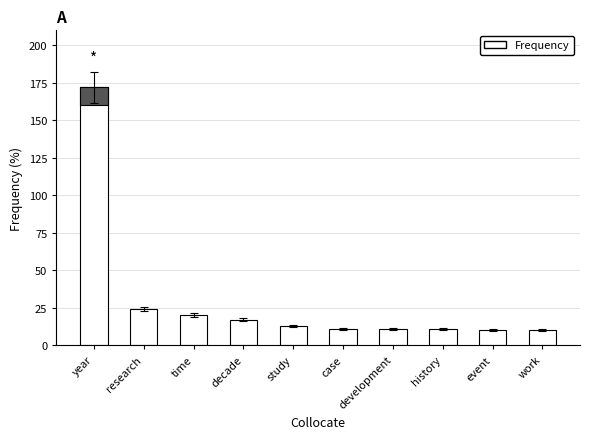

The value at work is 10. True or false?

True